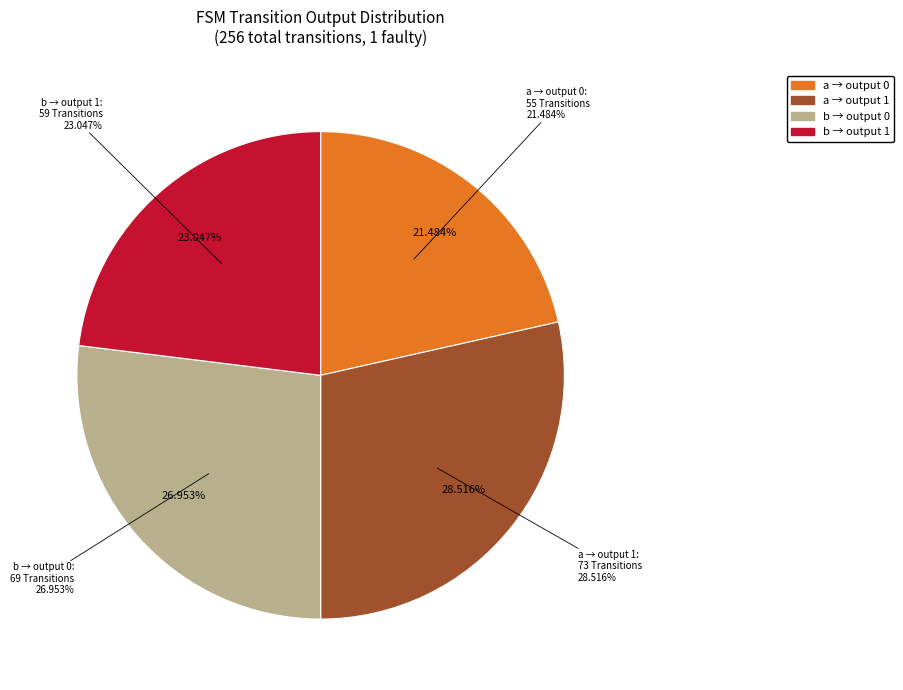

What is the change in value from output_symbol=1, input=a to output_symbol=0, input=b?

-4